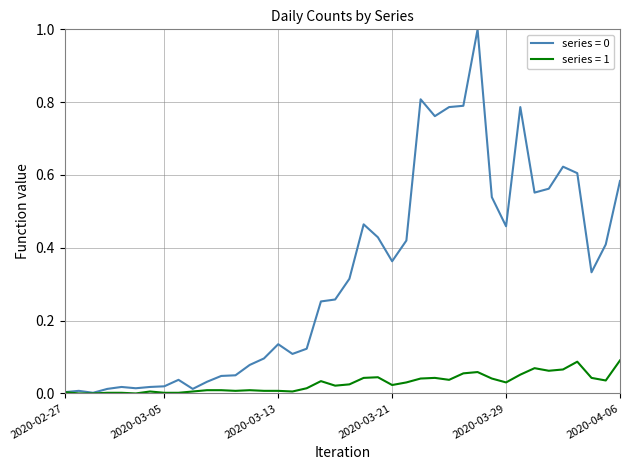

Reading right to left, extract all data points from this chart.

0: 2020-04-06=0.6	2020-04-05=0.4	2020-04-04=0.3	2020-04-03=0.6	2020-04-02=0.6	2020-04-01=0.6	2020-03-31=0.6	2020-03-30=0.8	2020-03-29=0.5	2020-03-28=0.5	2020-03-27=1.0	2020-03-26=0.8	2020-03-25=0.8	2020-03-24=0.8	2020-03-23=0.8	2020-03-22=0.4	2020-03-21=0.4	2020-03-20=0.4	2020-03-19=0.5	2020-03-18=0.3	2020-03-17=0.3	2020-03-16=0.3	2020-03-15=0.1	2020-03-14=0.1	2020-03-13=0.1	2020-03-12=0.1	2020-03-11=0.1	2020-03-10=0.0	2020-03-09=0.0	2020-03-08=0.0	2020-03-07=0.0	2020-03-06=0.0	2020-03-05=0.0	2020-03-04=0.0	2020-03-03=0.0	2020-03-02=0.0	2020-03-01=0.0	2020-02-29=0.0	2020-02-28=0.0	2020-02-27=0.0
1: 2020-04-06=0.1	2020-04-05=0.0	2020-04-04=0.0	2020-04-03=0.1	2020-04-02=0.1	2020-04-01=0.1	2020-03-31=0.1	2020-03-30=0.1	2020-03-29=0.0	2020-03-28=0.0	2020-03-27=0.1	2020-03-26=0.1	2020-03-25=0.0	2020-03-24=0.0	2020-03-23=0.0	2020-03-22=0.0	2020-03-21=0.0	2020-03-20=0.0	2020-03-19=0.0	2020-03-18=0.0	2020-03-17=0.0	2020-03-16=0.0	2020-03-15=0.0	2020-03-14=0.0	2020-03-13=0.0	2020-03-12=0.0	2020-03-11=0.0	2020-03-10=0.0	2020-03-09=0.0	2020-03-08=0.0	2020-03-07=0.0	2020-03-06=0.0	2020-03-05=0.0	2020-03-04=0.0	2020-03-03=0.0	2020-03-02=0.0	2020-03-01=0.0	2020-02-29=0.0	2020-02-28=0.0	2020-02-27=0.0